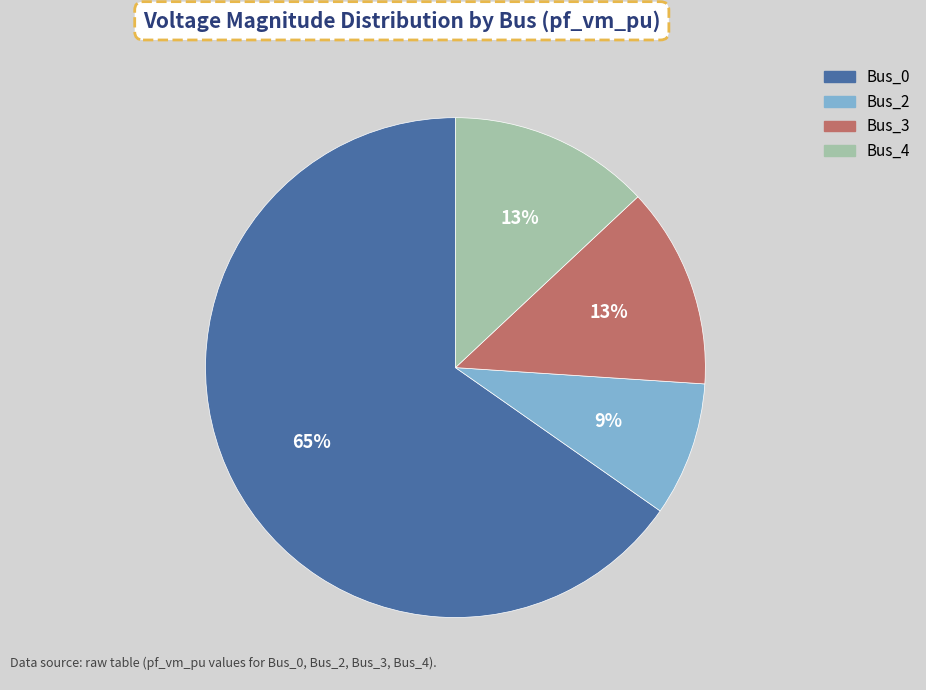

The Bus_4 slice represents 1% of the pie. True or false?

False